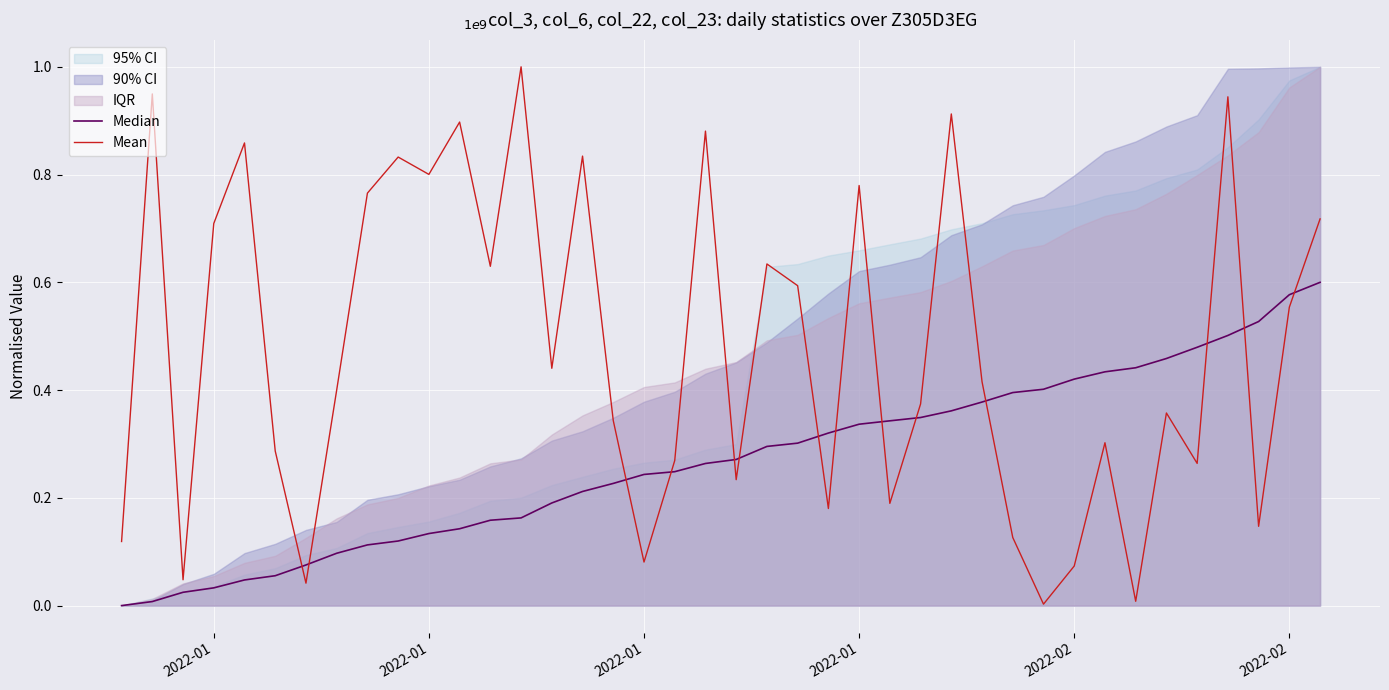

Is it true that Median equals 0.4 at 19?

False